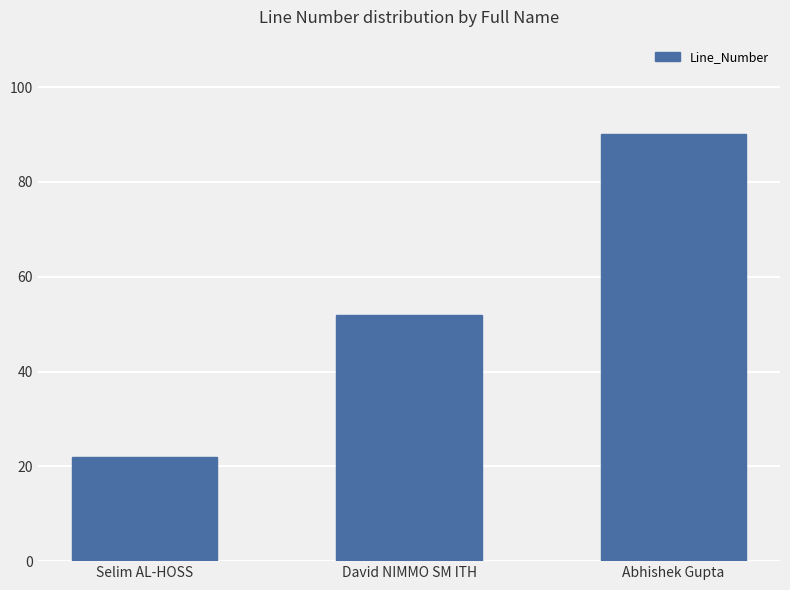

Where is the data nearest to the value 56?

David NIMMO SM ITH